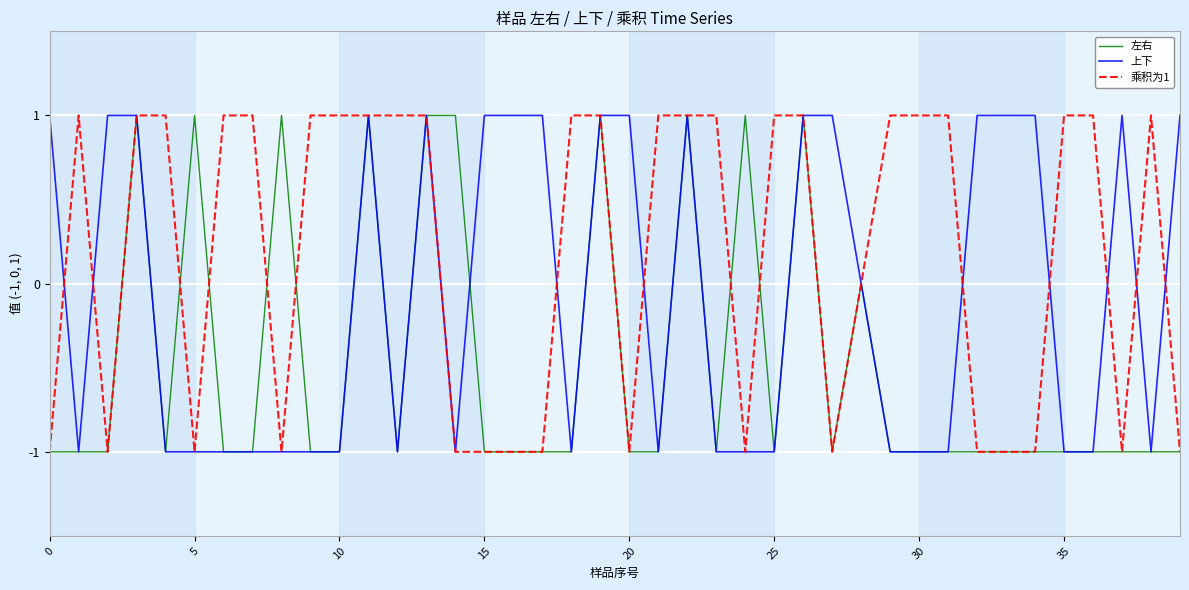

What are all the series names shown in the legend?

左右, 上下, 乘积为1